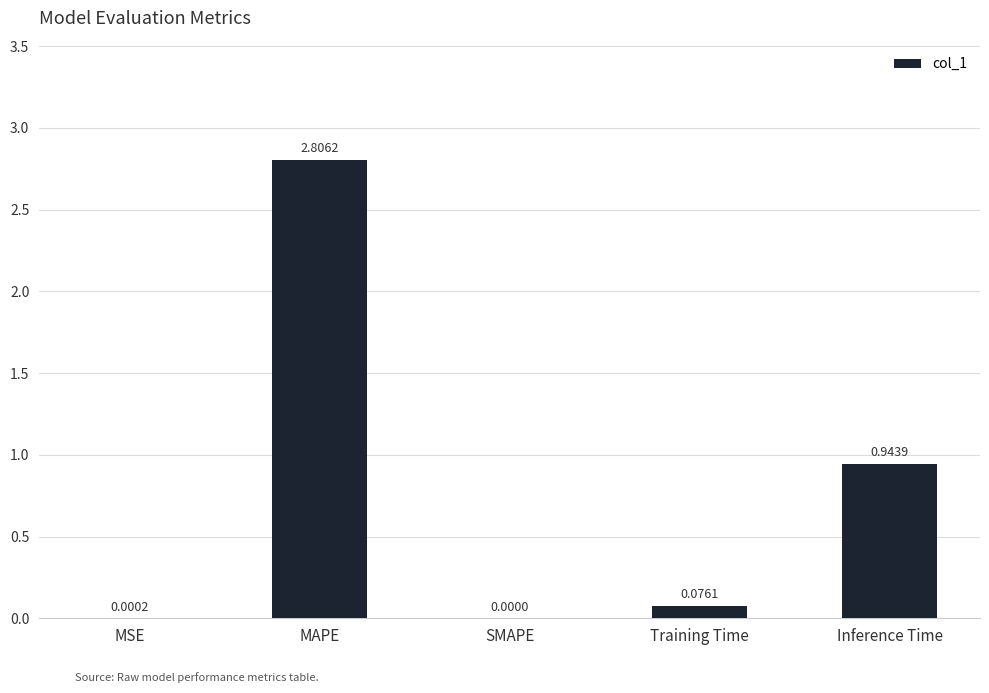

Which category has the highest value across all series?

MAPE